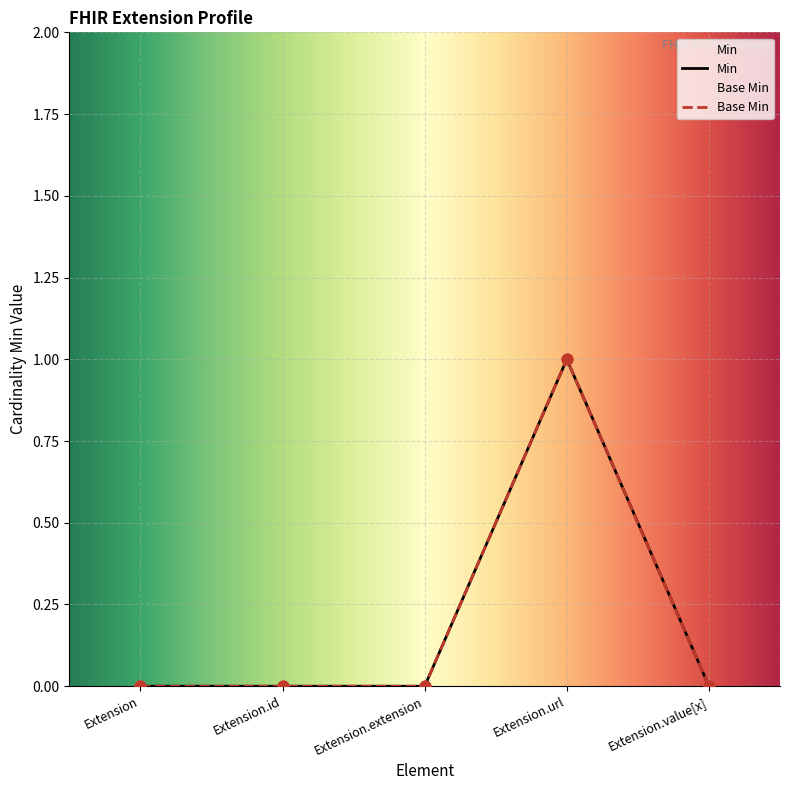

Which series has the largest total across all categories?

Min